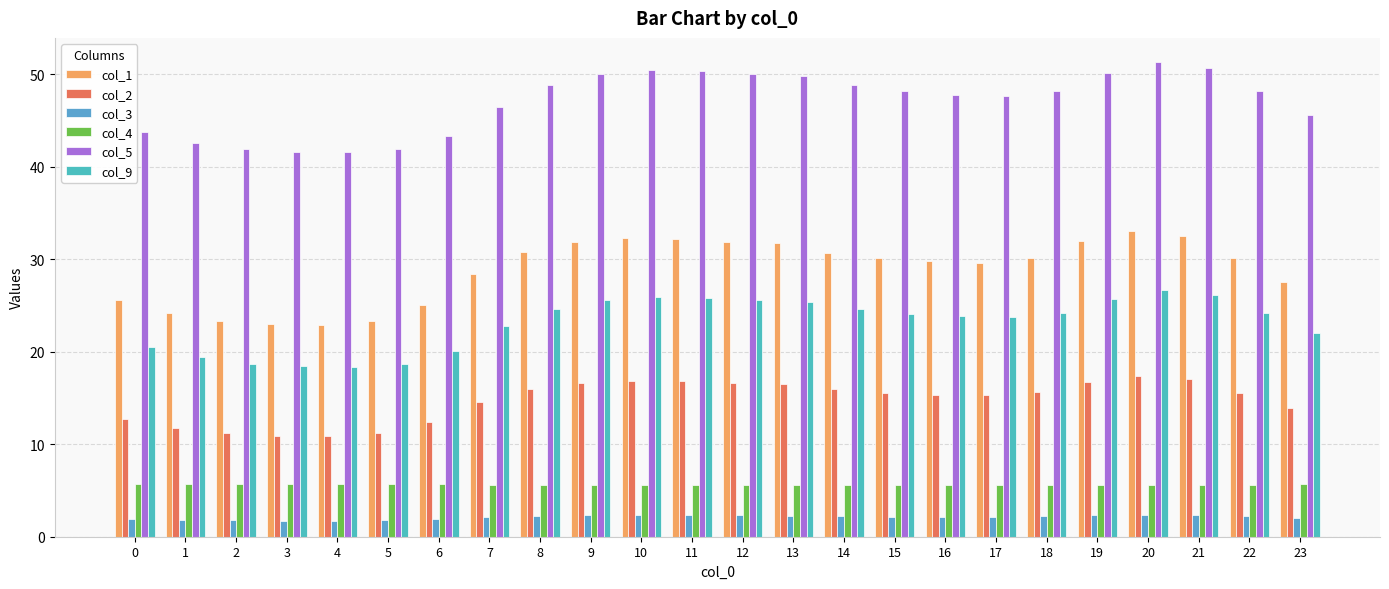

What is the value of the col_5 bar at the 19th from the left?

48.3